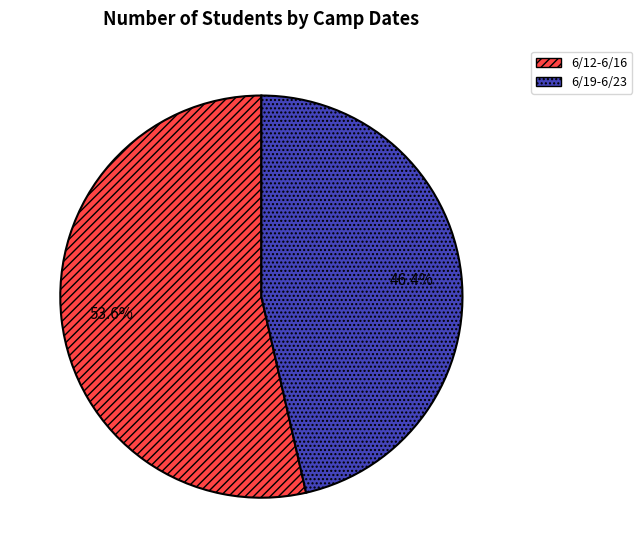

To the nearest percent, what portion does 6/12-6/16 represent?

54%